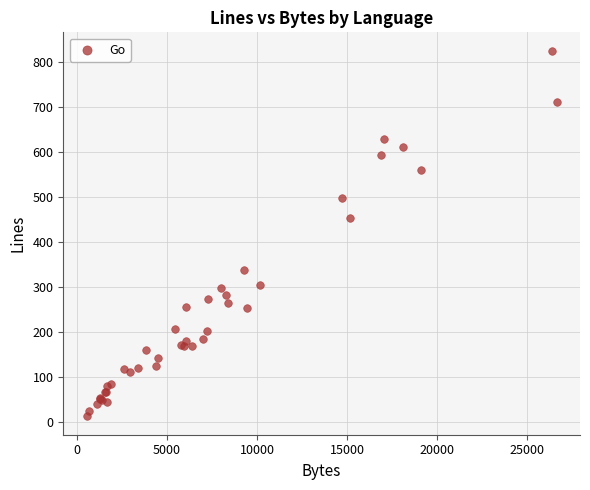

What Y value in the scatter plot is closest to 418?

452